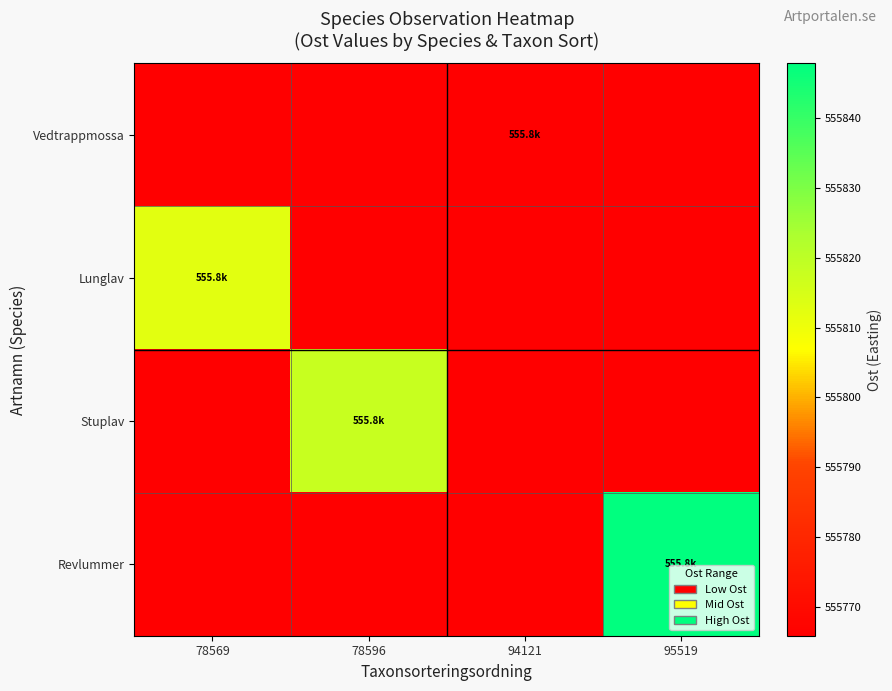

How many series are shown in this chart?

4